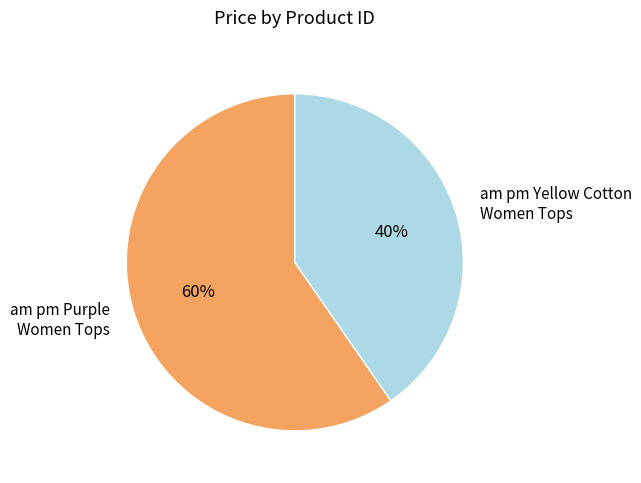

To the nearest percent, what portion does am pm Yellow Cotton Women Tops represent?

40%